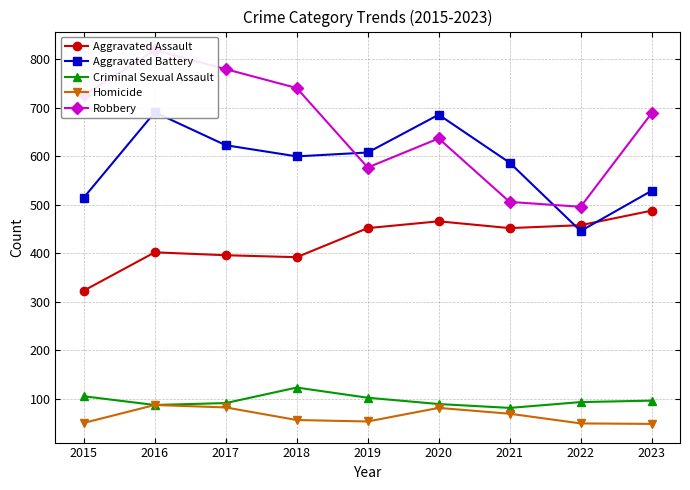

Which category has the highest value in the Homicide series?

2016